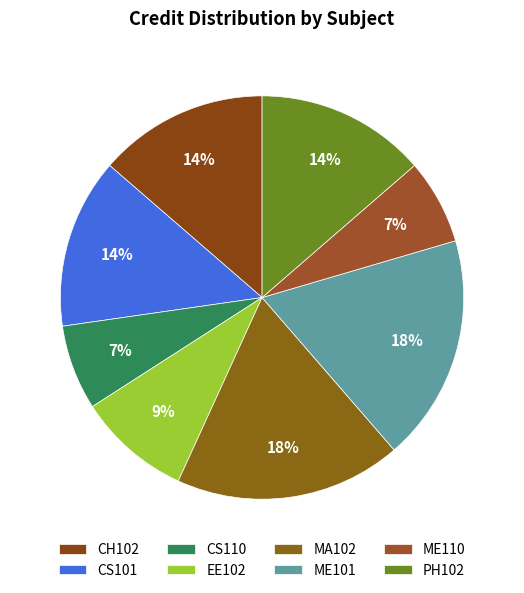

How many segments does this pie chart have?

8